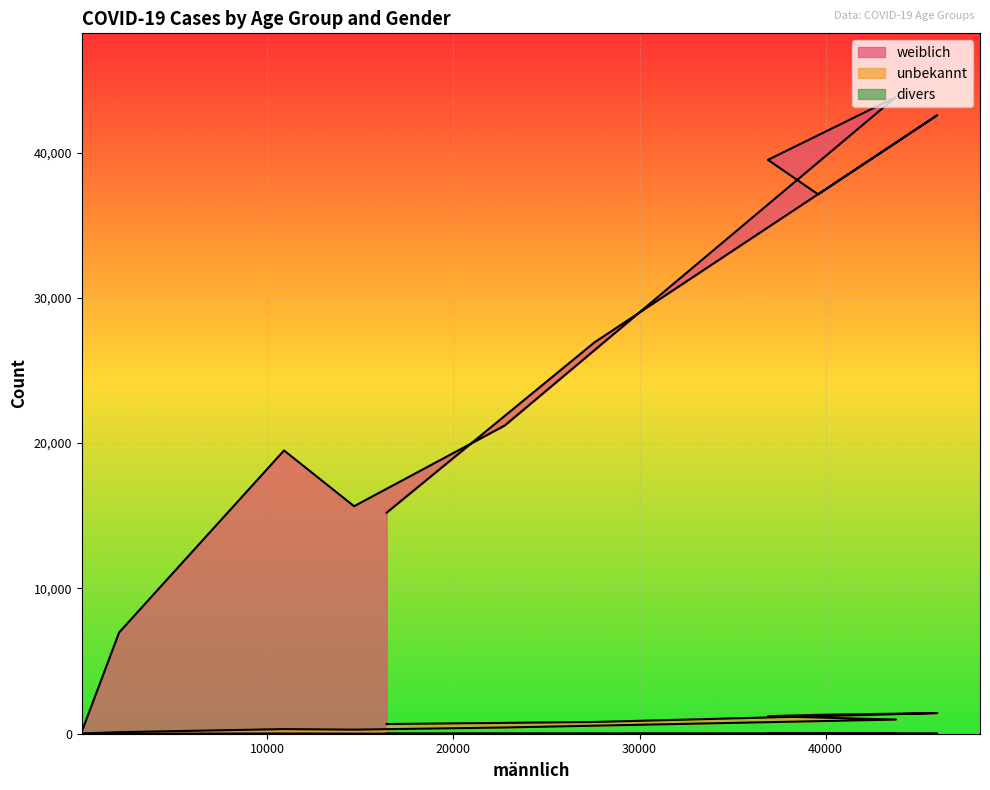

Is the value of weiblich at 80-89 greater than the value of divers at 100+?

Yes